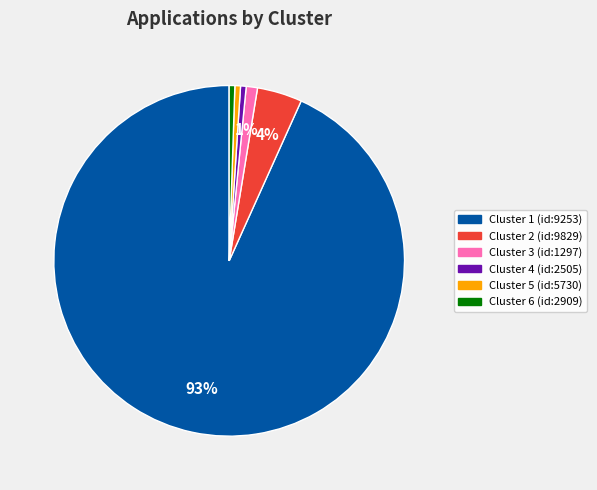

Does any single category account for the majority?

Yes